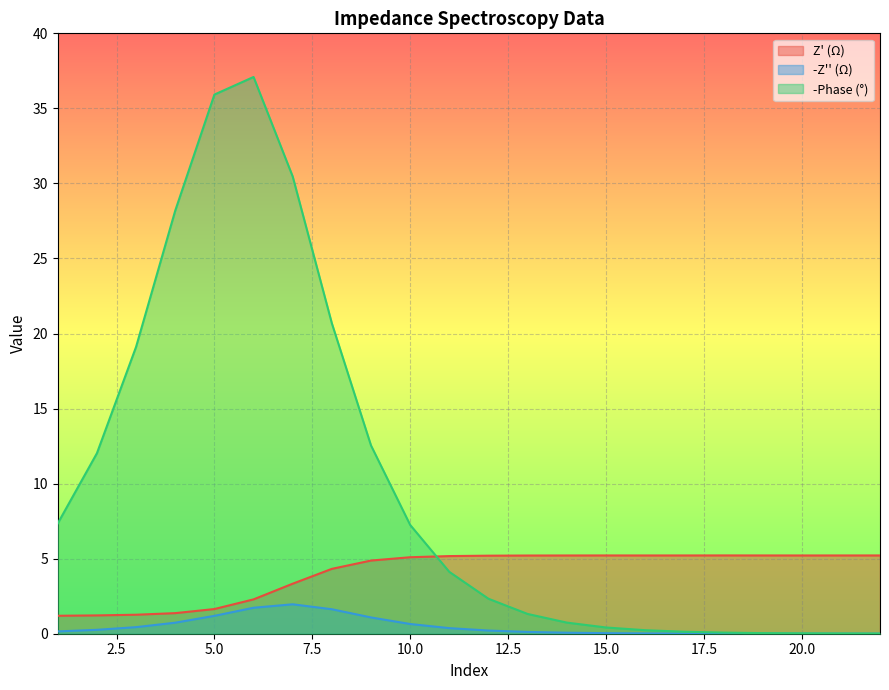

True or false: -Phase (°) has a value of 0.2 at 17.

False